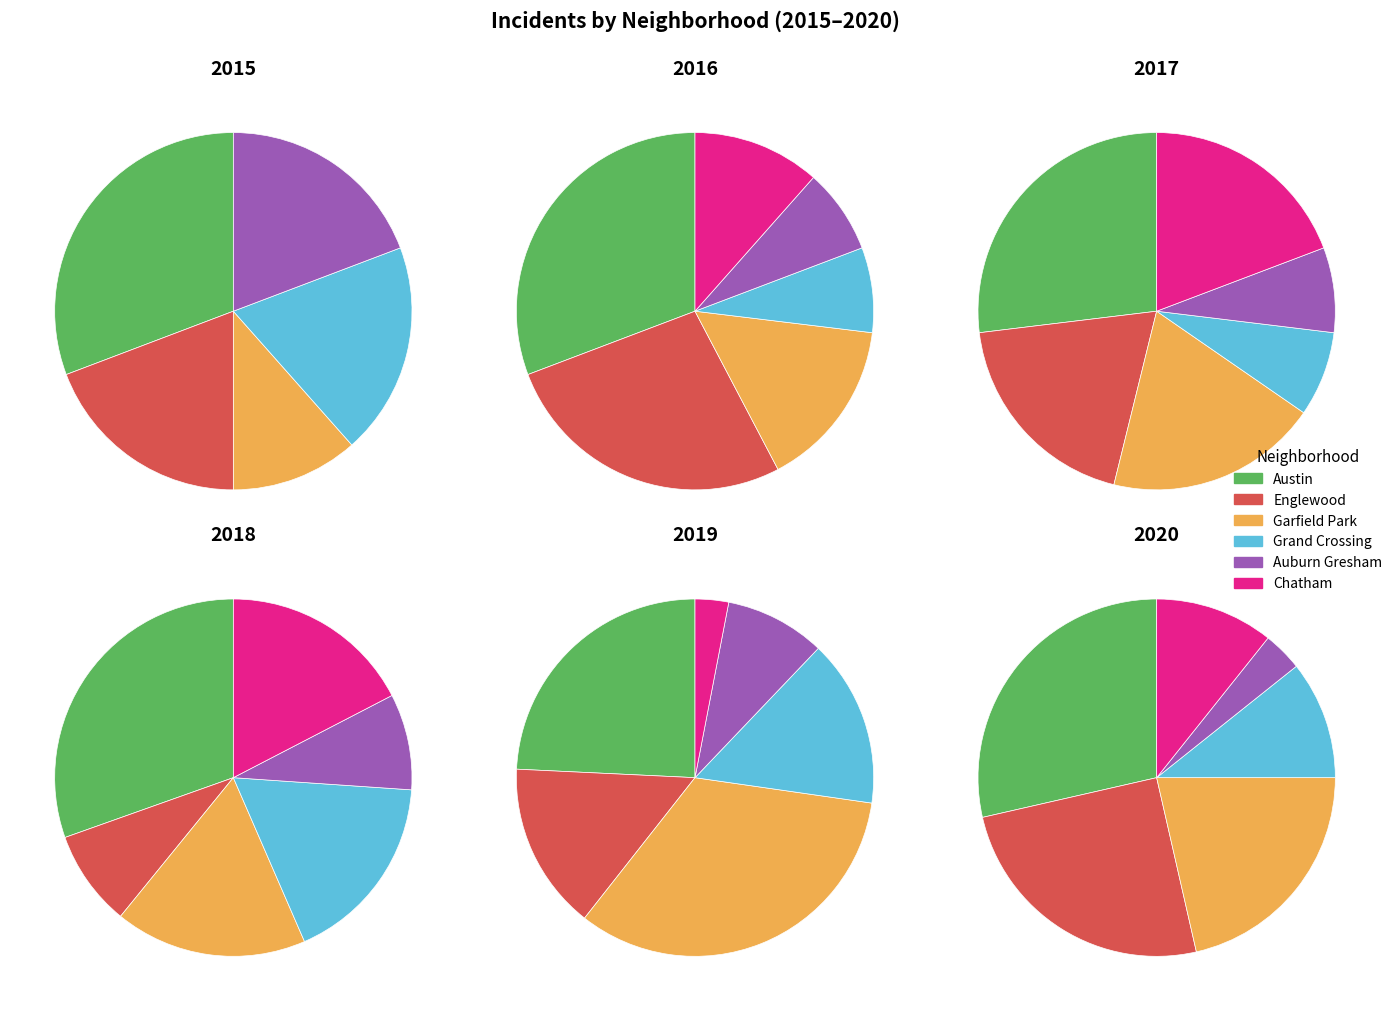

Which slice is the largest?

2019